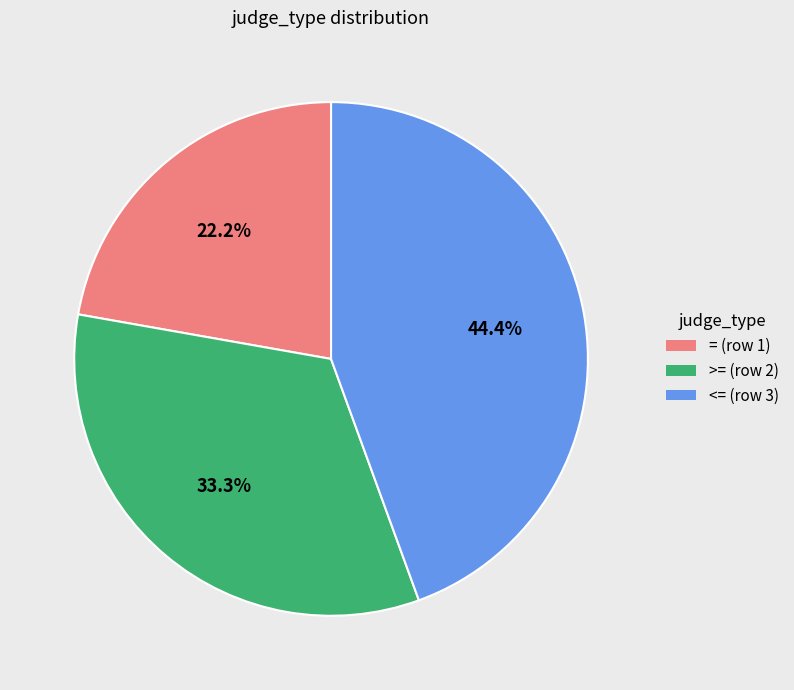

To the nearest percent, what portion does >= (row 2) represent?

33%